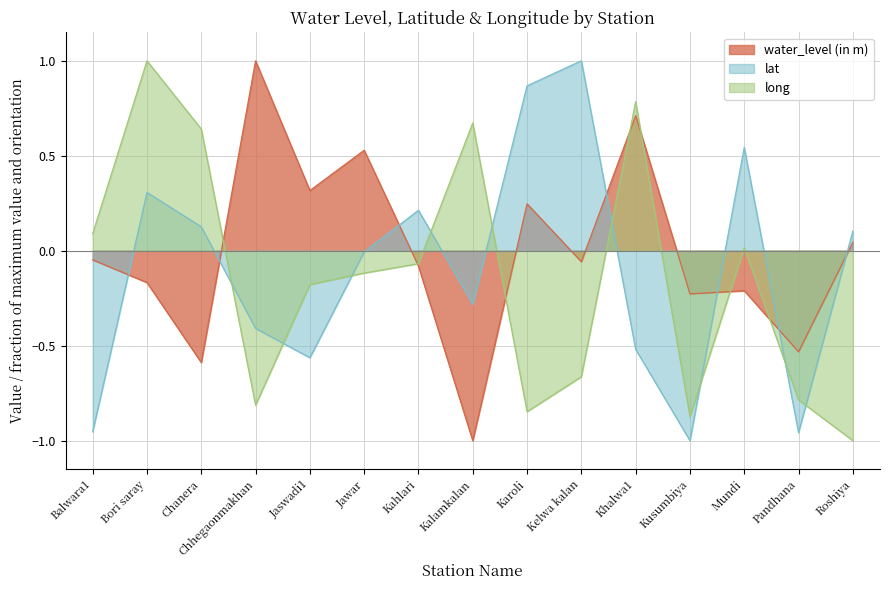

List the labels in order of lat value, smallest first.

Kusumbiya, Pandhana, Balwara1, Jaswadi1, Khalwa1, Chhegaonmakhan, Kalamkalan, Jawar, Roshiya, Chanera, Kahlari, Bori saray, Mundi, Karoli, Kelwa kalan